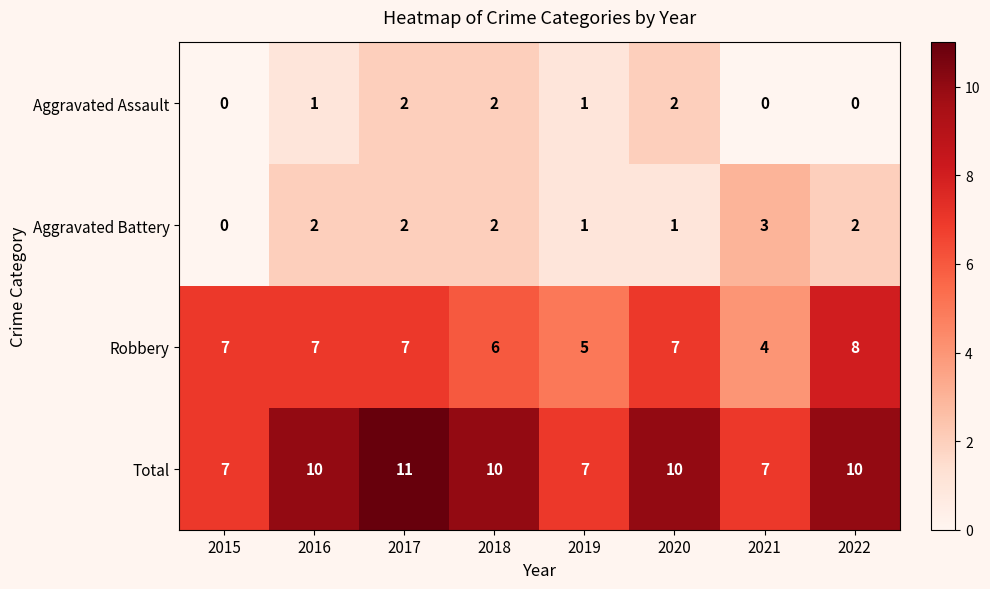

Between 2015 and 2017, which series saw the biggest shift?

Total